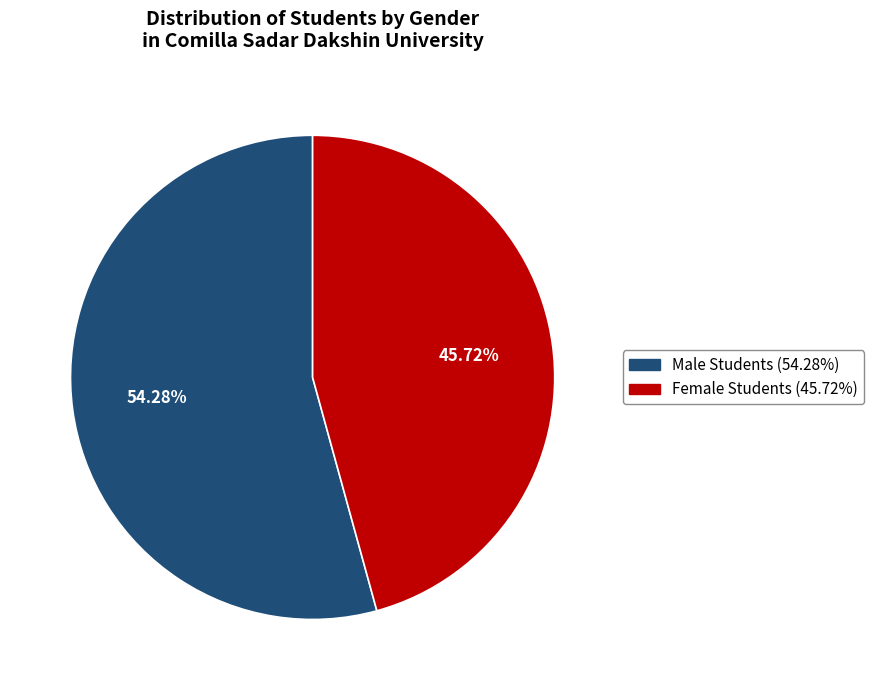

How many slices are in this pie chart?

2